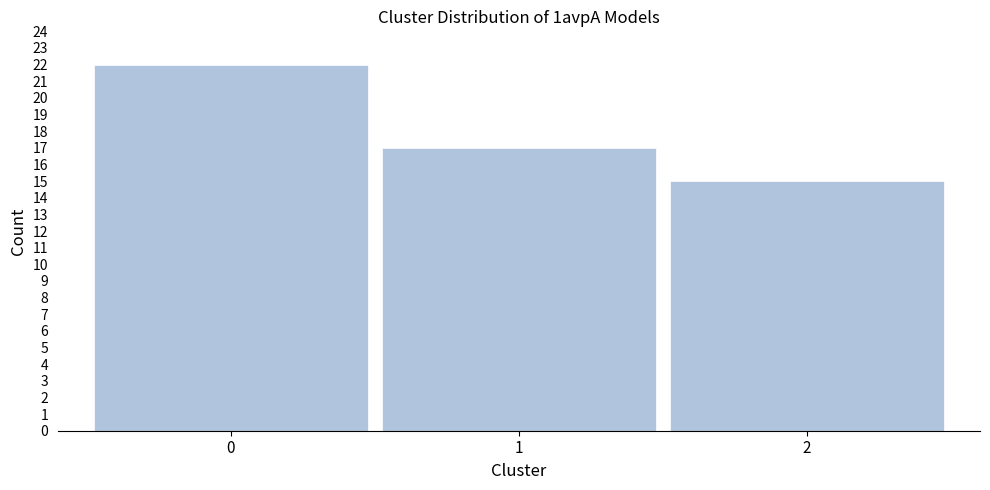

Reading left to right, list all the values displayed in this chart.

22	17	15